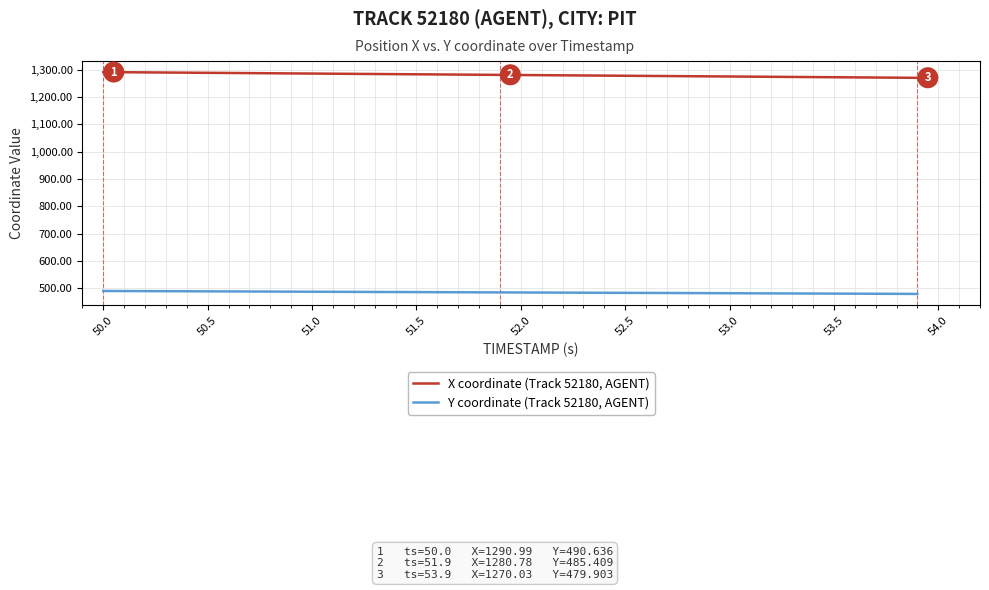

What is the maximum value for X coordinate (Track 52180, AGENT)?

1291.0